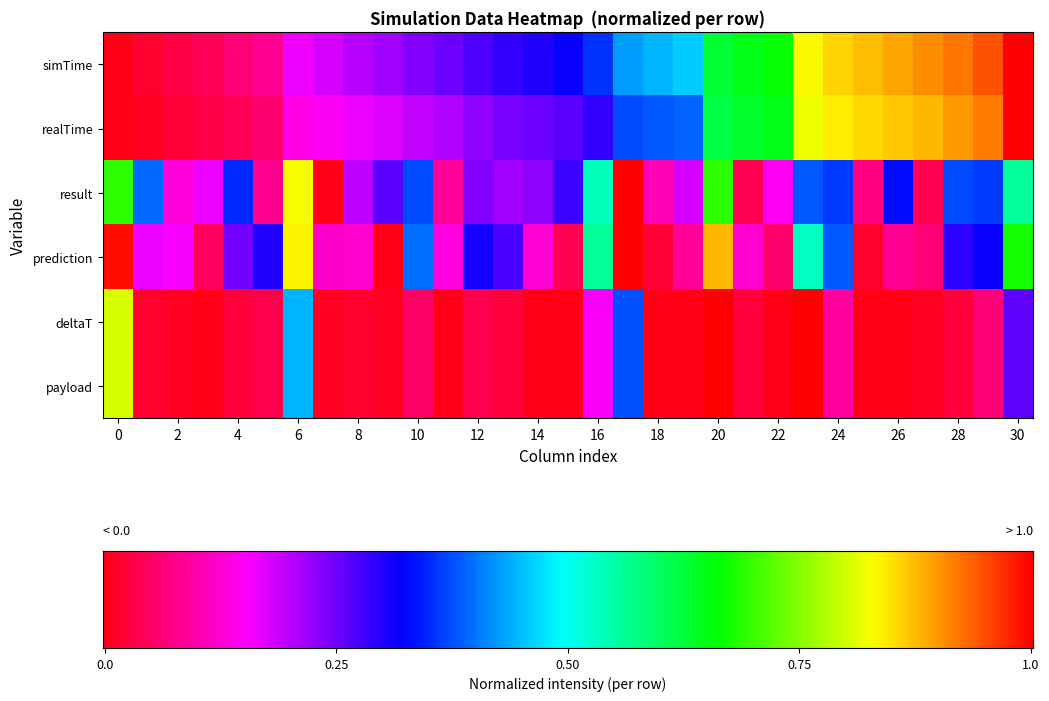

At how many categories does at least one series exceed 0?

31